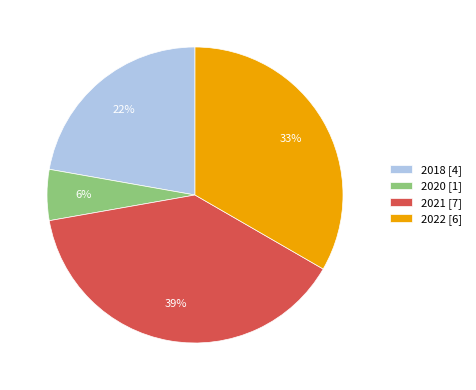

Between 2021 [7] and 2020 [1], which is larger?

2021 [7]